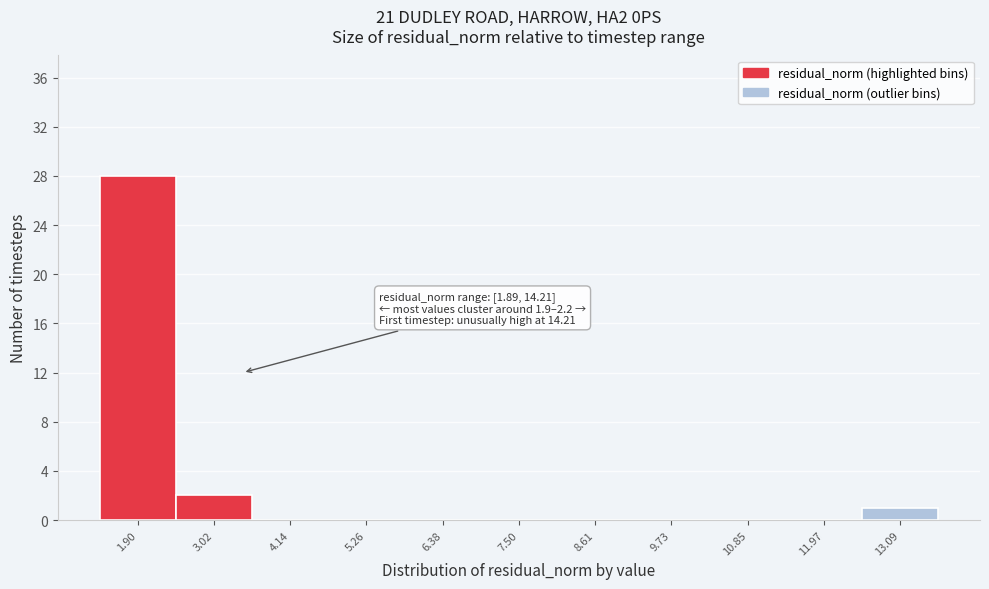

Reading right to left, list all the values displayed in this chart.

13.09=1	11.97=0	10.85=0	9.73=0	8.61=0	7.50=0	6.38=0	5.26=0	4.14=0	3.02=2	1.90=28